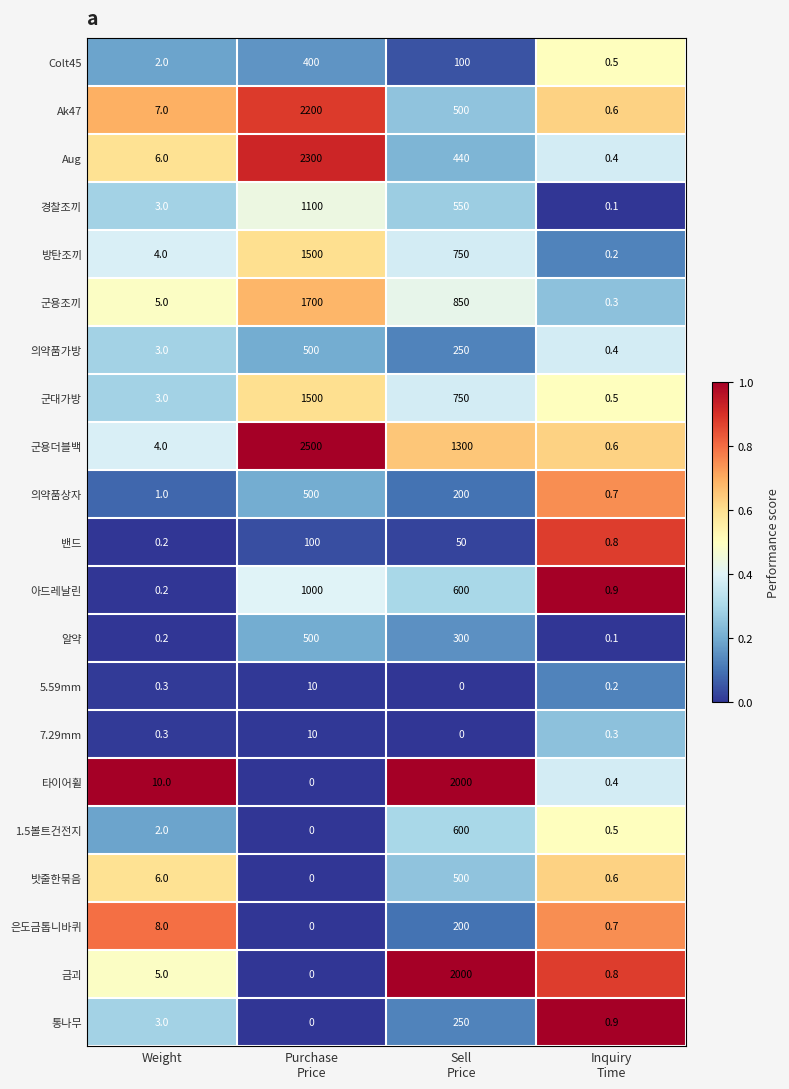

What is the difference between the maximum and second lowest values in the 군용더블백 series?

2496.0